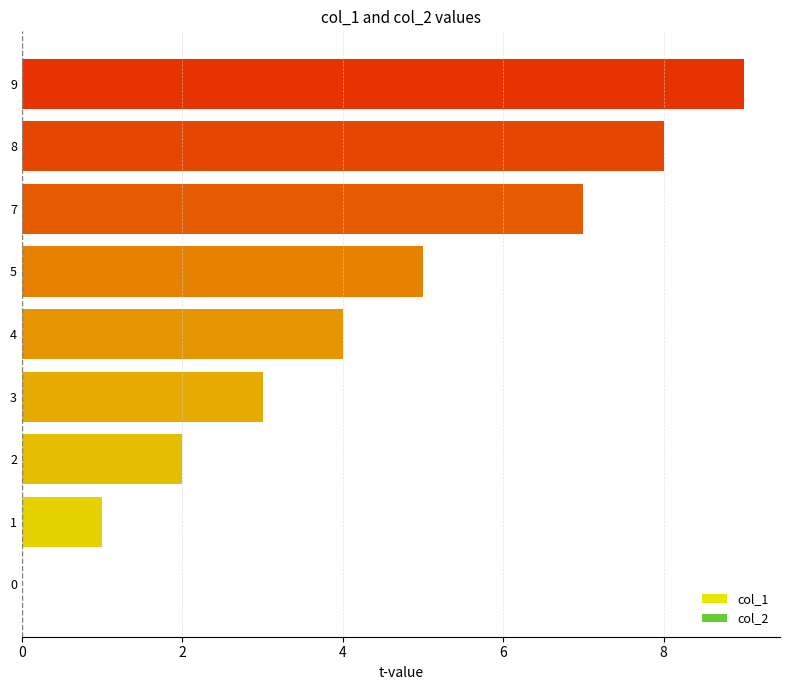

What is the sum of all values?

39